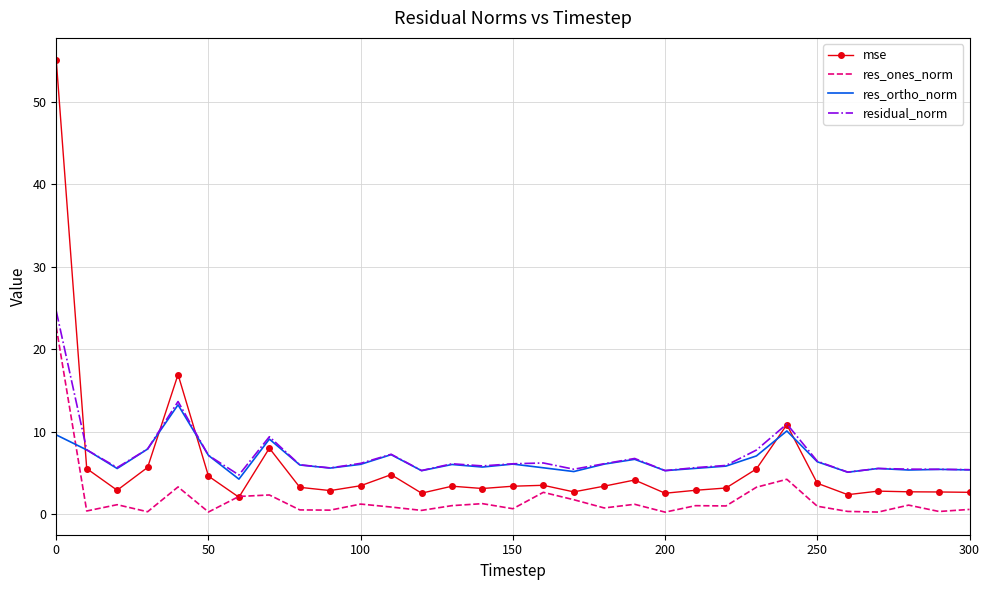

True or false: residual_norm and mse cross at least once.

True